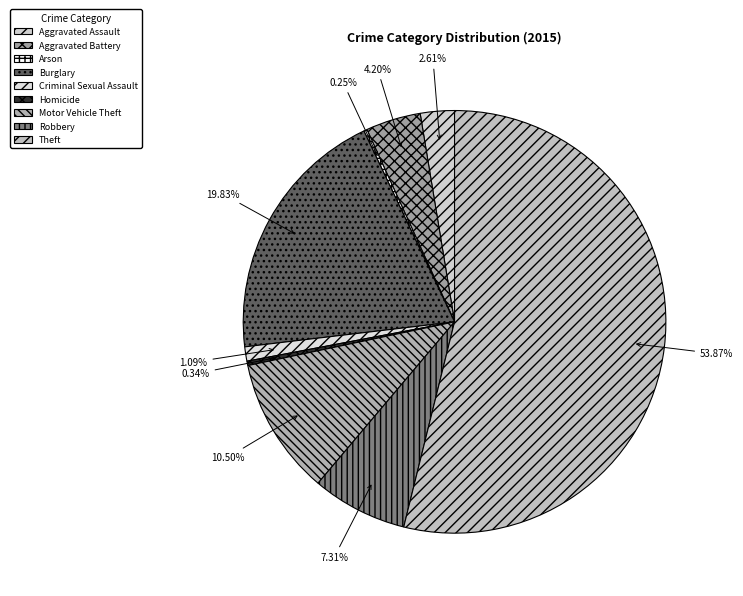

What is the change in value from Arson to Theft?

+638